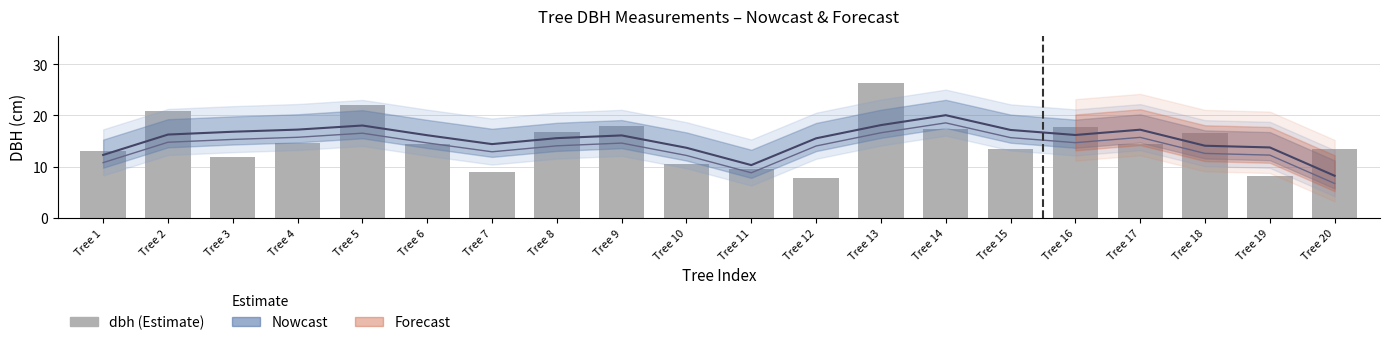

Is it true that the value at Tree 8 is 29.7?

False